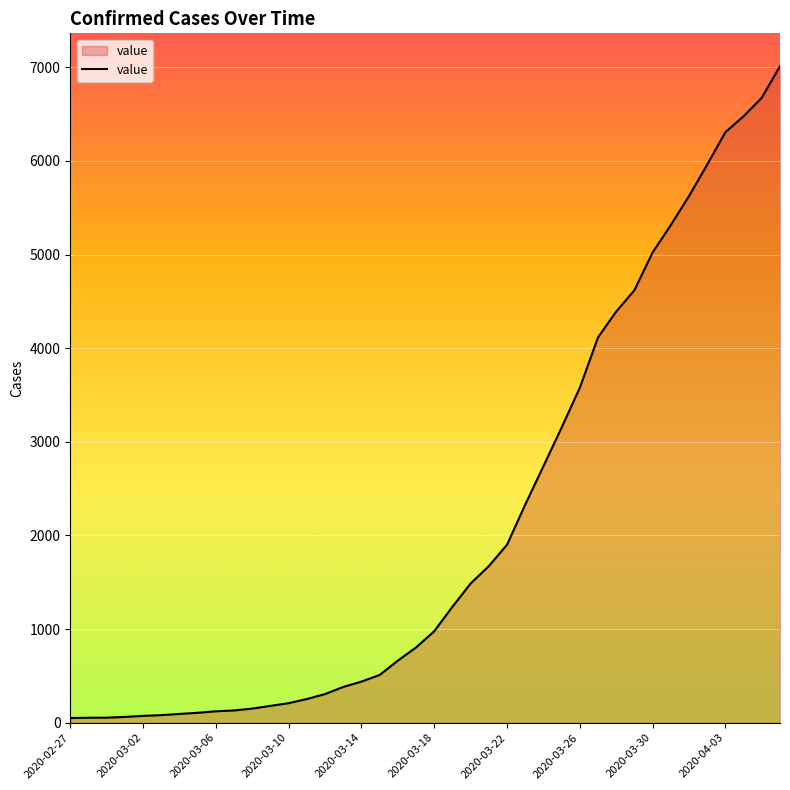

What is the difference between the maximum and minimum values?

6963